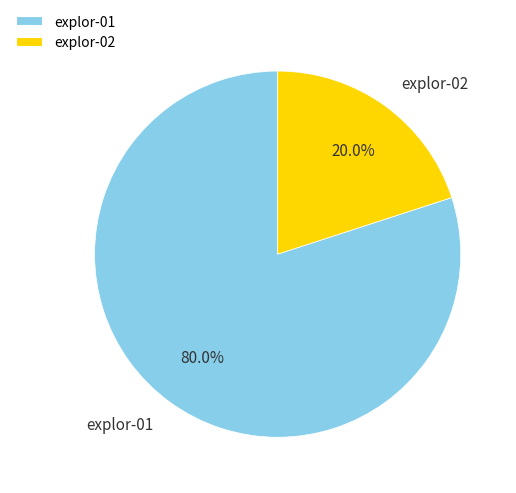

Count the number of slices in the pie.

2